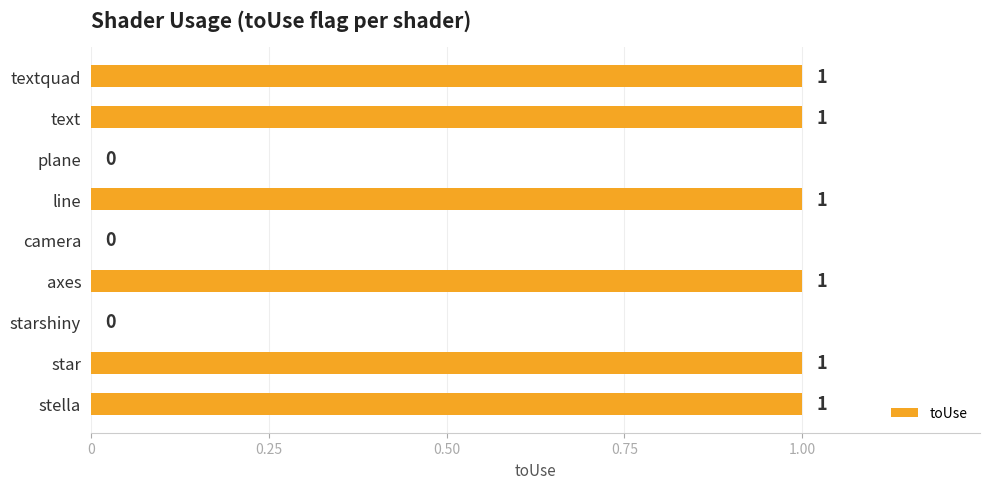

True or false: the data shows 1 at axes.

True